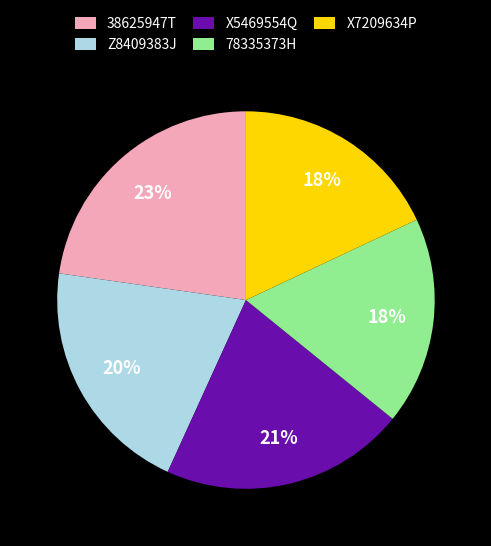

Approximately how many times larger is the value at X7209634P compared to Z8409383J?

0.9